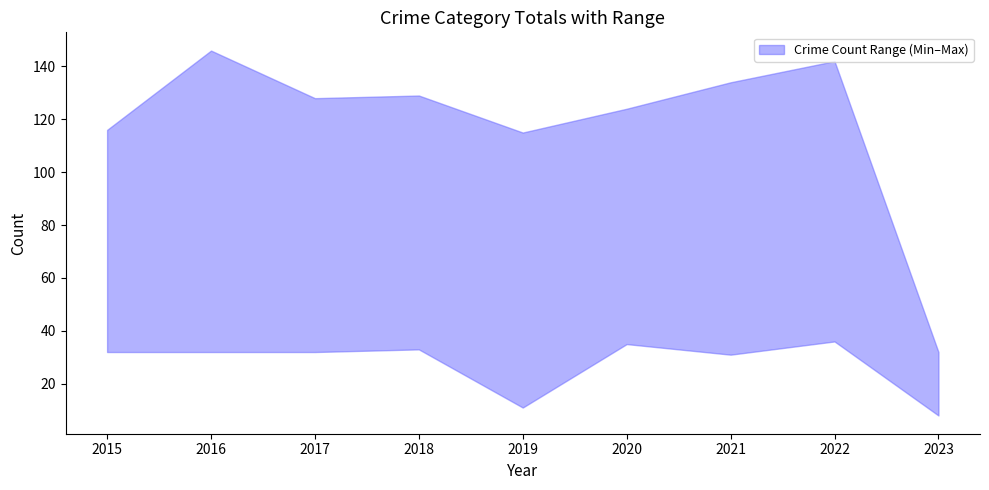

In upper, how many points are lower than both neighbors (excluding endpoints)?

2